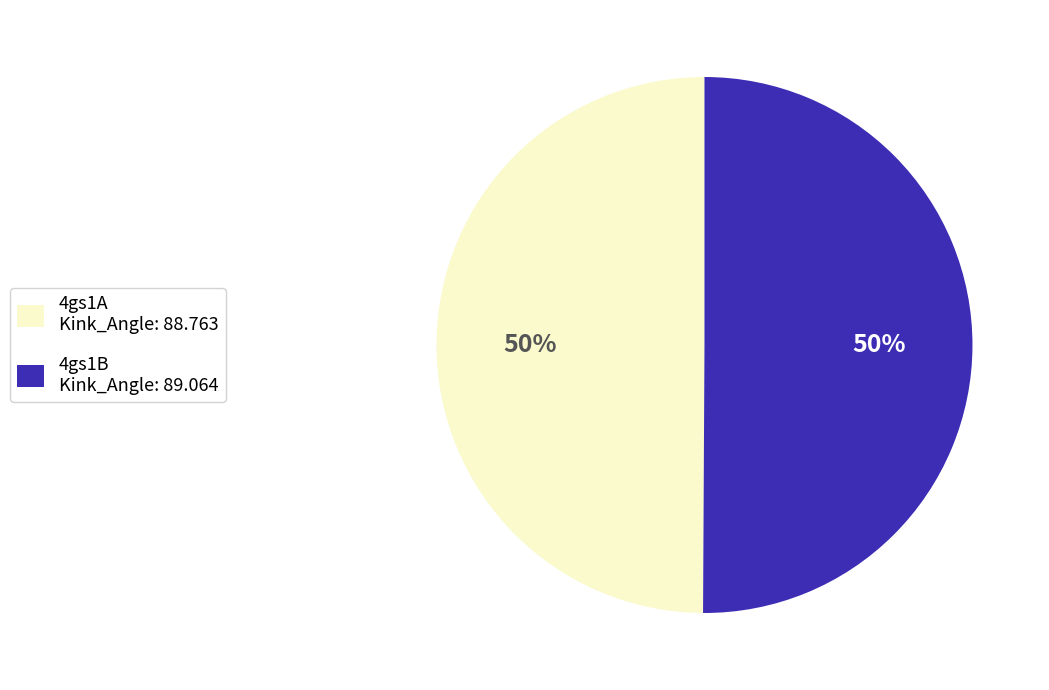

What is the ratio of the value at 4gs1A Kink_Angle: 88.763 to the value at 4gs1B Kink_Angle: 89.064?

1.0